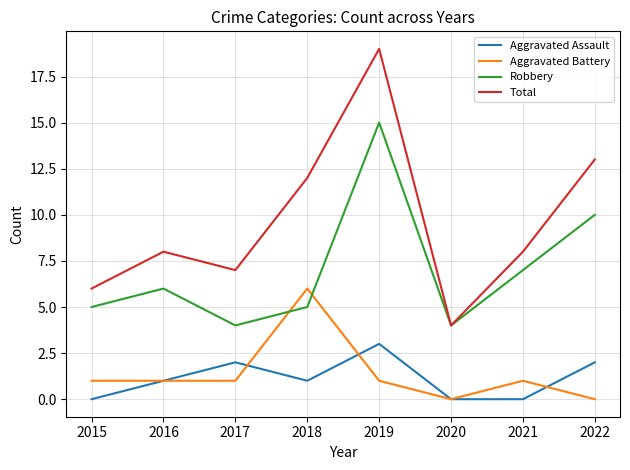

How many lines are shown in the chart?

4